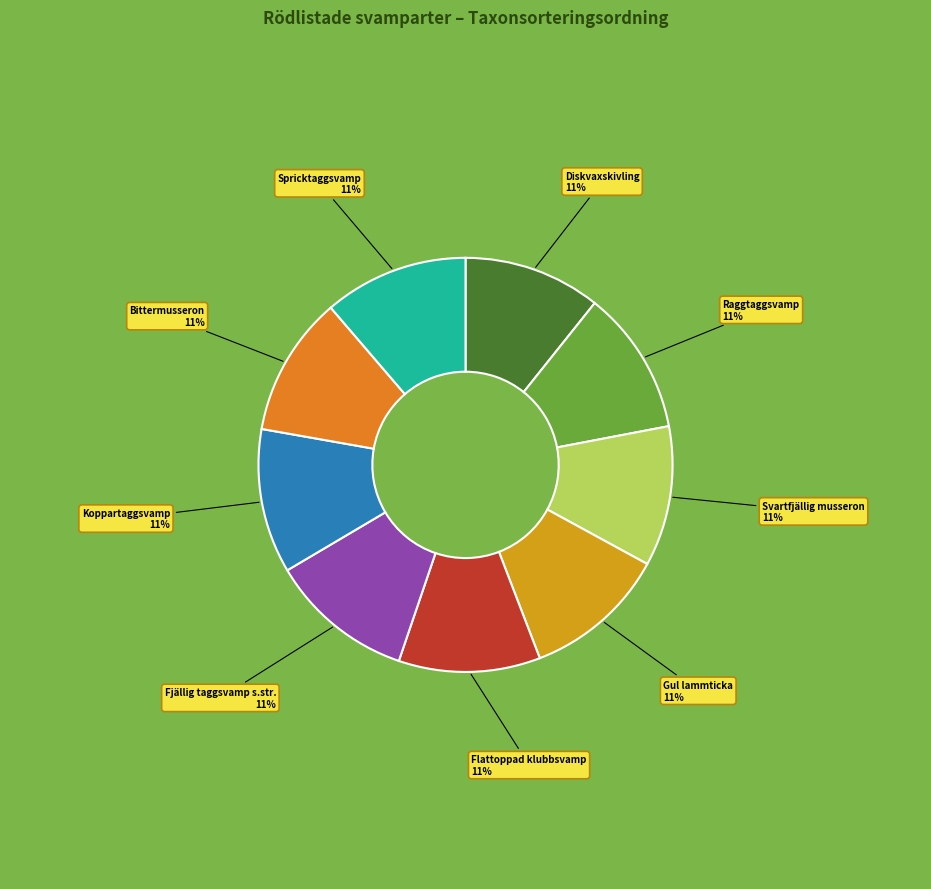

To the nearest percent, what is the average slice percentage?

11%